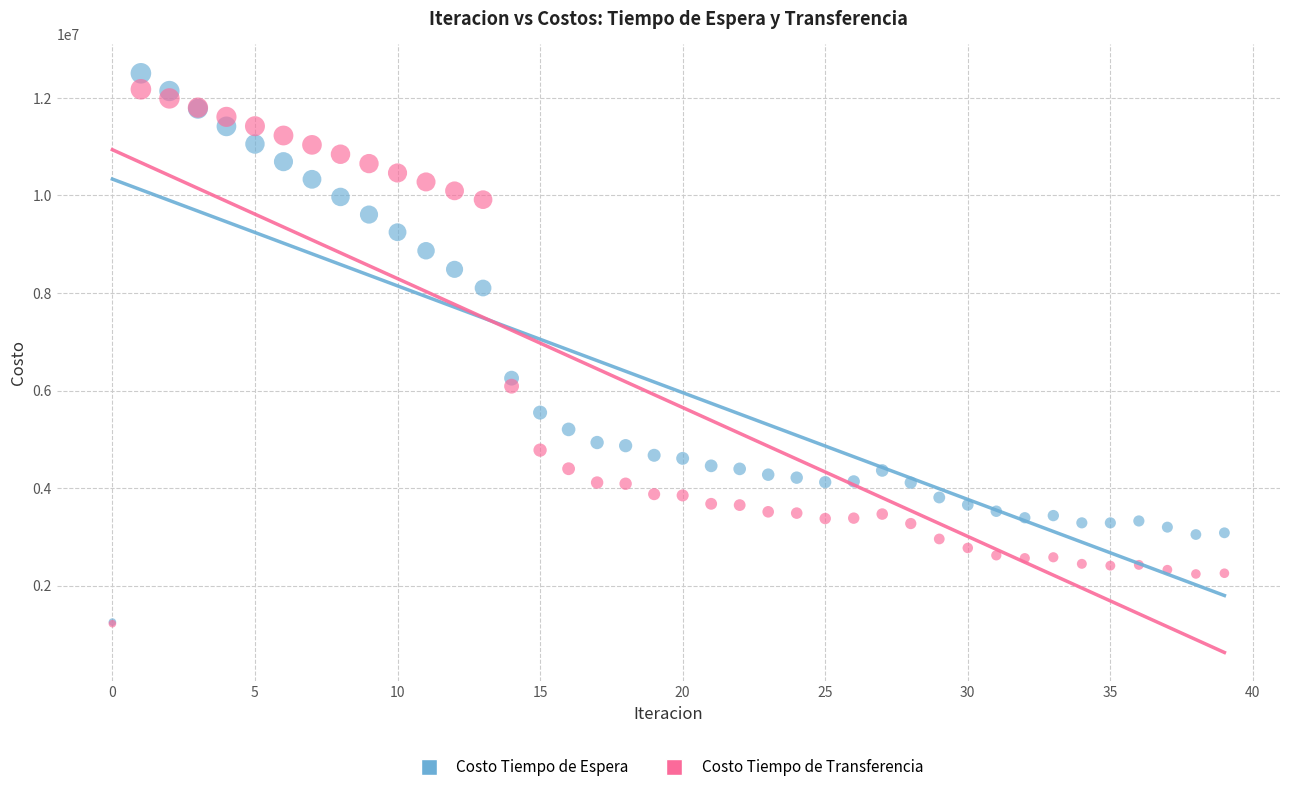

Which series reaches the maximum Y coordinate?

Costo Tiempo de Espera